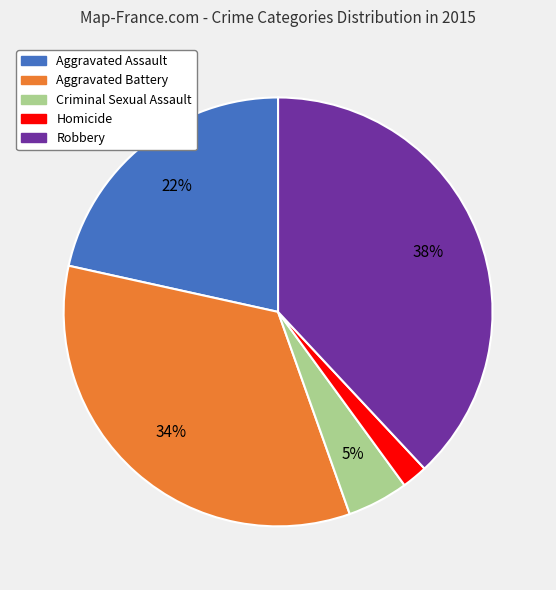

Between Robbery and Aggravated Assault, which is larger?

Robbery